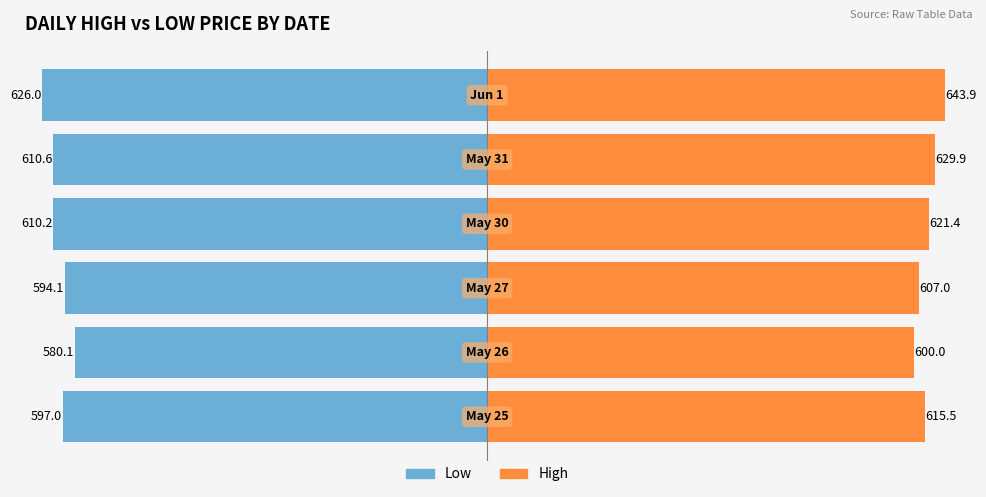

At −400, list the series in order from largest to smallest.

High, Low